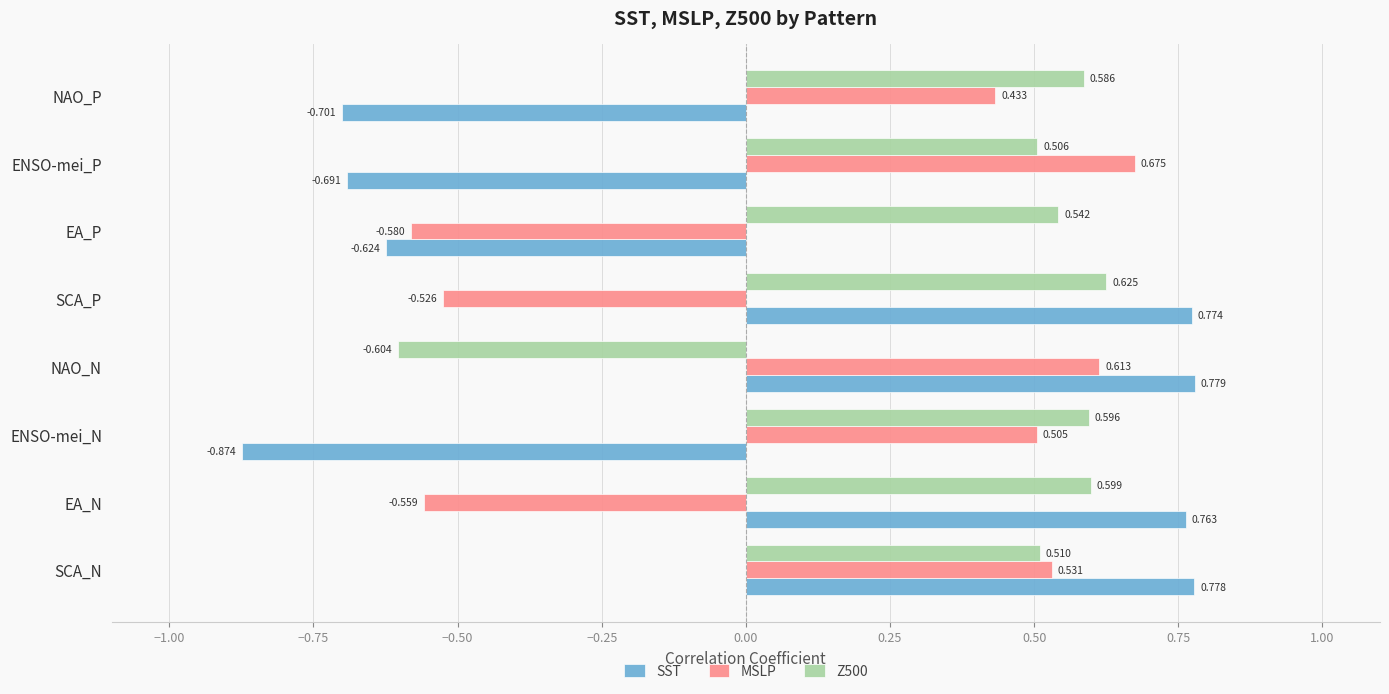

Which series has the largest range (max minus min)?

SST